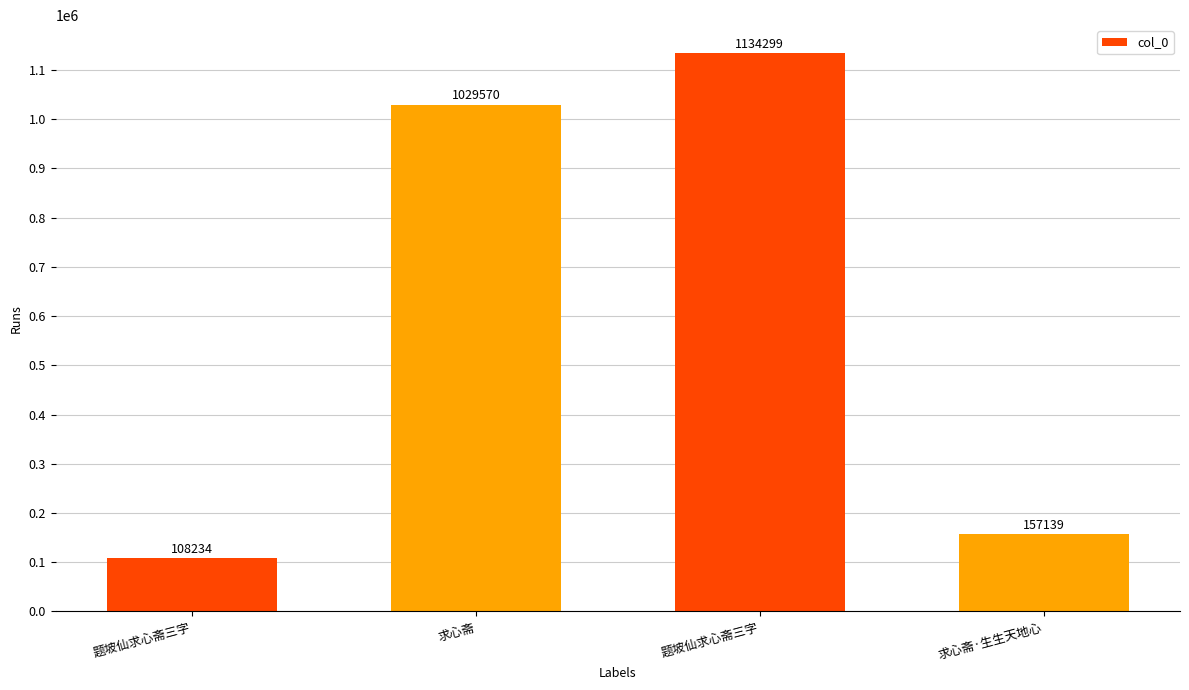

Between 题坡仙求心斋三字 and 求心斋·生生天地心, which is larger?

题坡仙求心斋三字